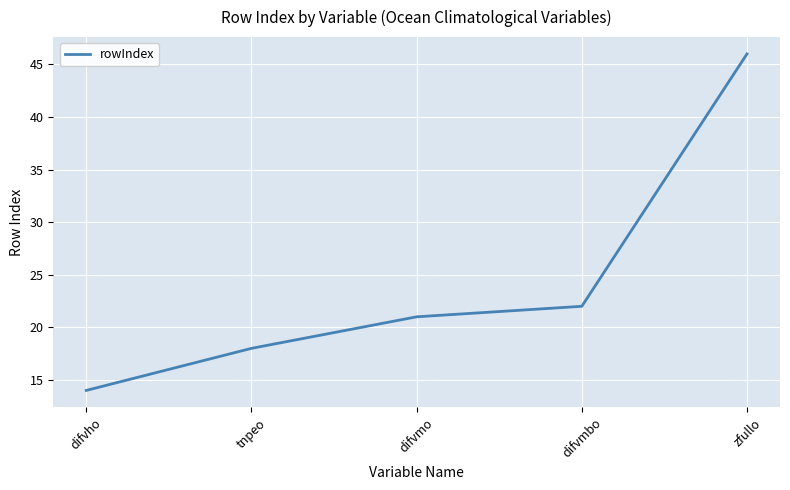

List the labels in order of value, smallest first.

difvho, tnpeo, difvmo, difvmbo, zfullo